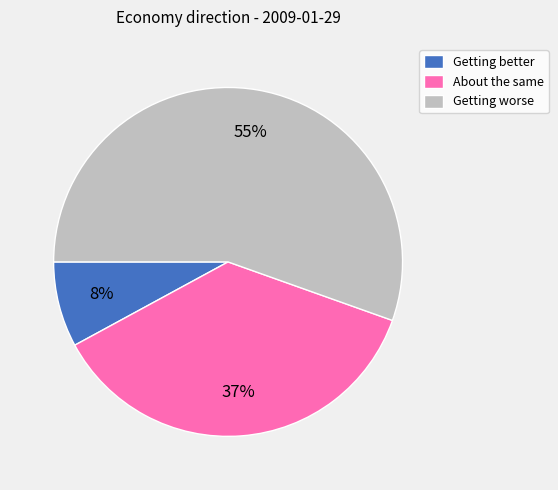

The About the same slice represents 37% of the pie. True or false?

True